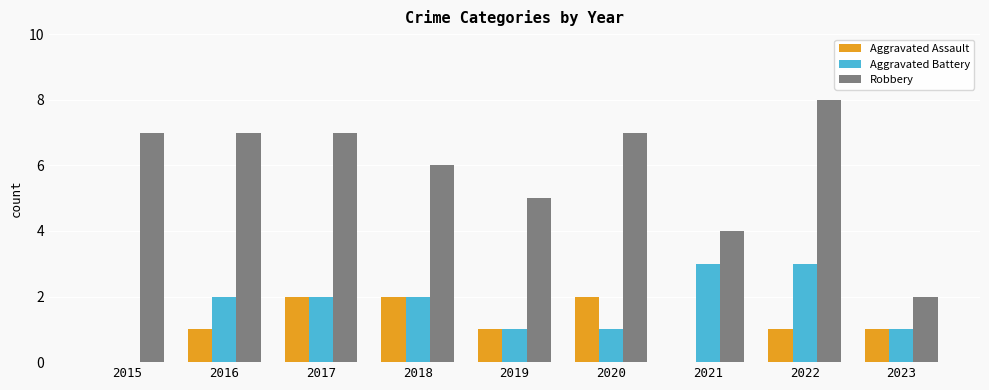

What is the difference between the Aggravated Battery values at 2022 and 2020?

2